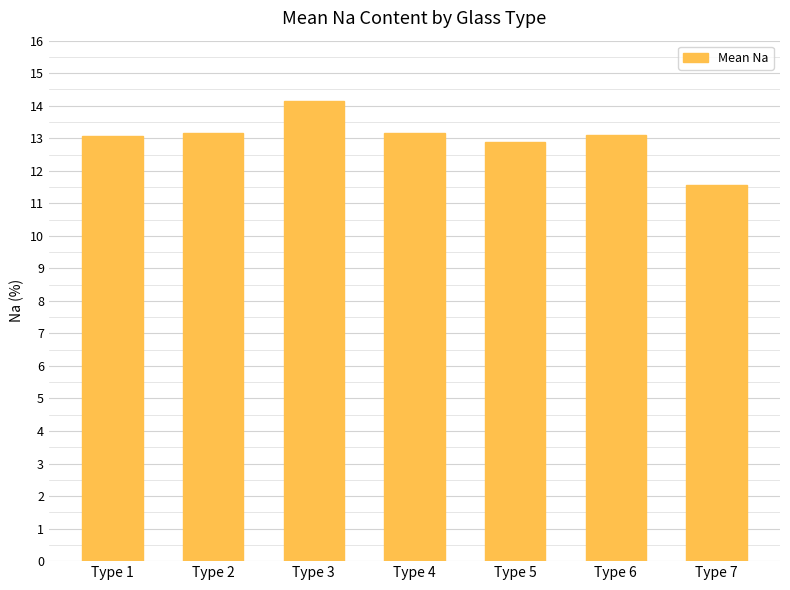

What is the minimum value shown in the chart?

11.6